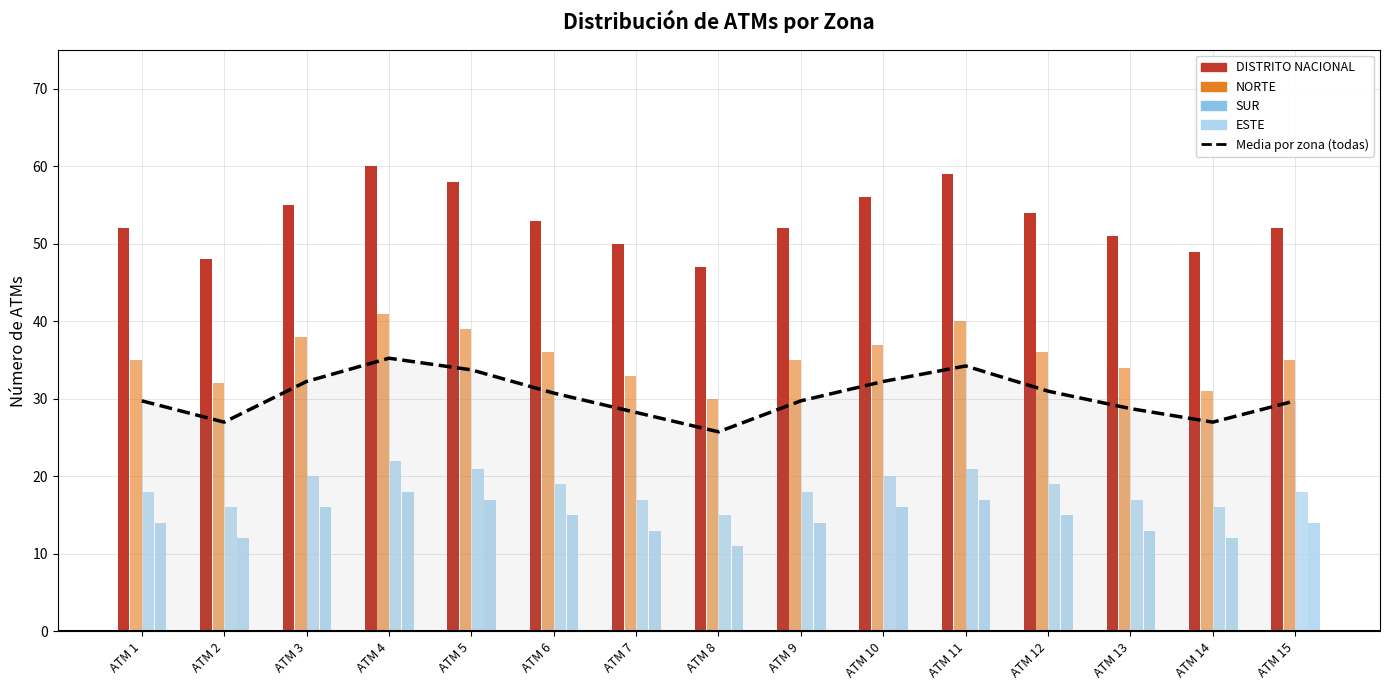

Rank the categories by value from highest to lowest.

ATM 4, ATM 11, ATM 5, ATM 3, ATM 10, ATM 12, ATM 6, ATM 1, ATM 9, ATM 15, ATM 13, ATM 7, ATM 2, ATM 14, ATM 8